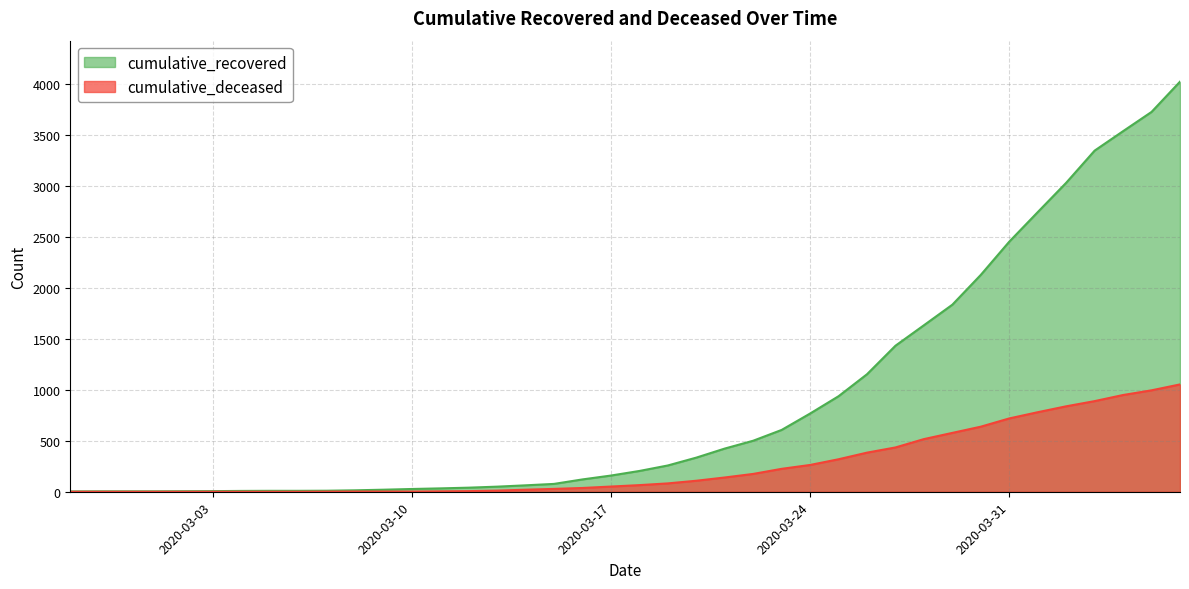

True or false: cumulative_deceased has more than 1 points higher than both neighbors.

False